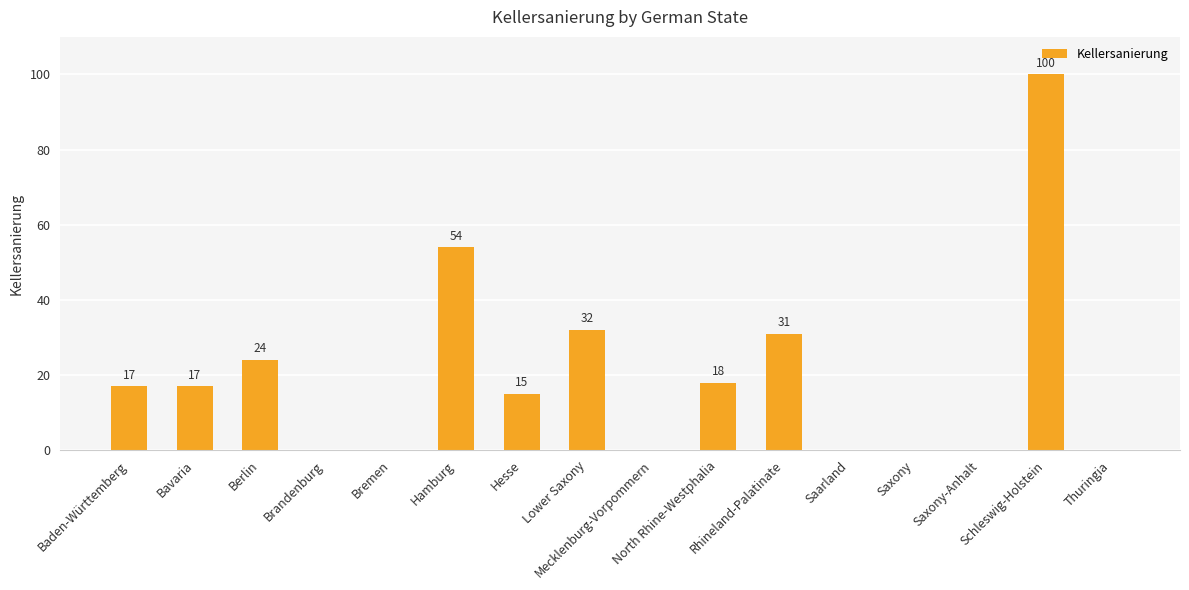

How many values are above zero?

9